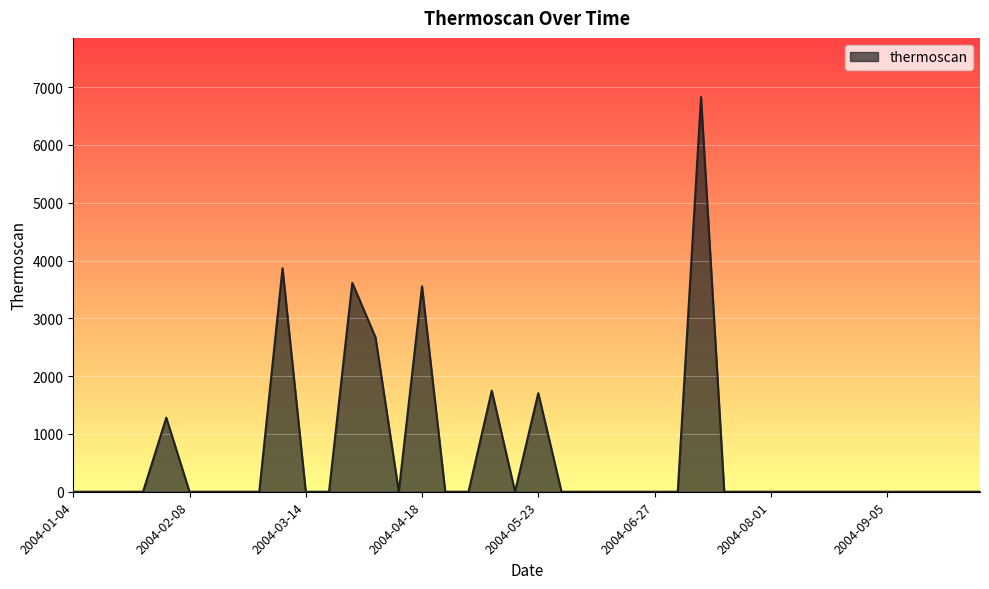

What is the greatest value displayed?

6828.5